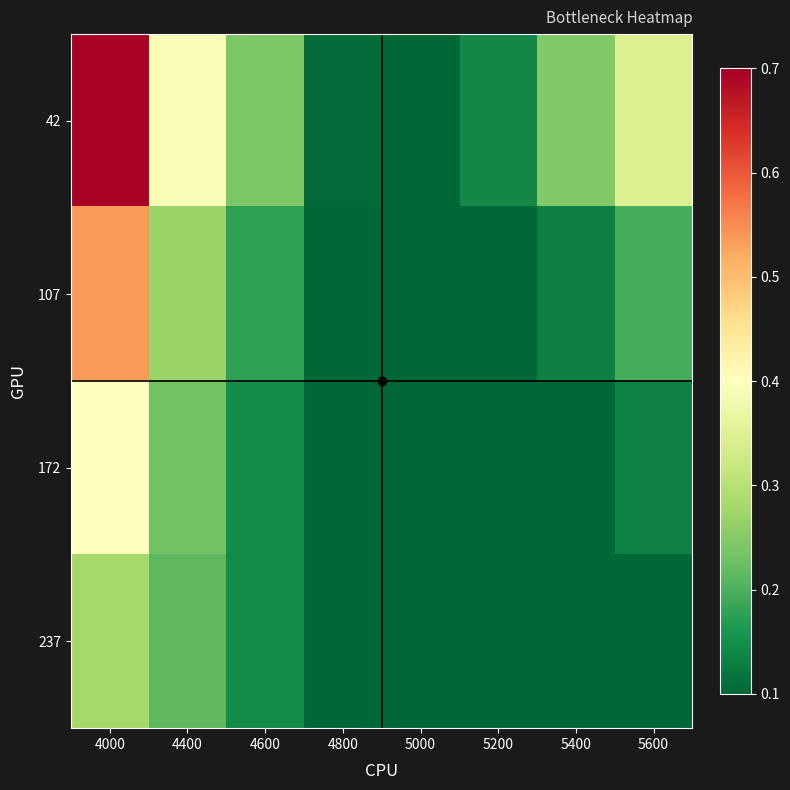

Reading left to right, what are all the values shown in this chart?

42: 4000=0.7	4400=0.4	4600=0.2	4800=0.1	5000=0.1	5200=0.1	5400=0.2	5600=0.3
107: 4000=0.5	4400=0.3	4600=0.2	4800=0.1	5000=0.1	5200=0.1	5400=0.1	5600=0.2
172: 4000=0.4	4400=0.2	4600=0.1	4800=0.1	5000=0.1	5200=0.1	5400=0.1	5600=0.1
237: 4000=0.3	4400=0.2	4600=0.1	4800=0.1	5000=0.1	5200=0.1	5400=0.1	5600=0.1